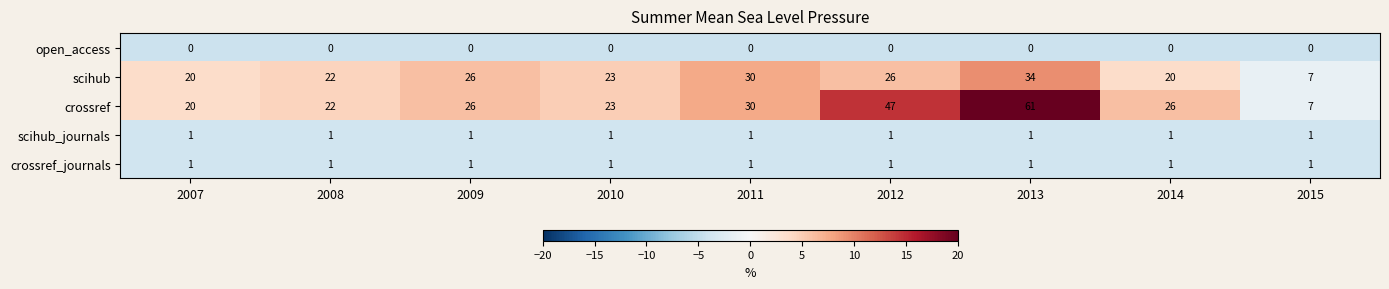

At which category is the sum across all series the highest?

2013